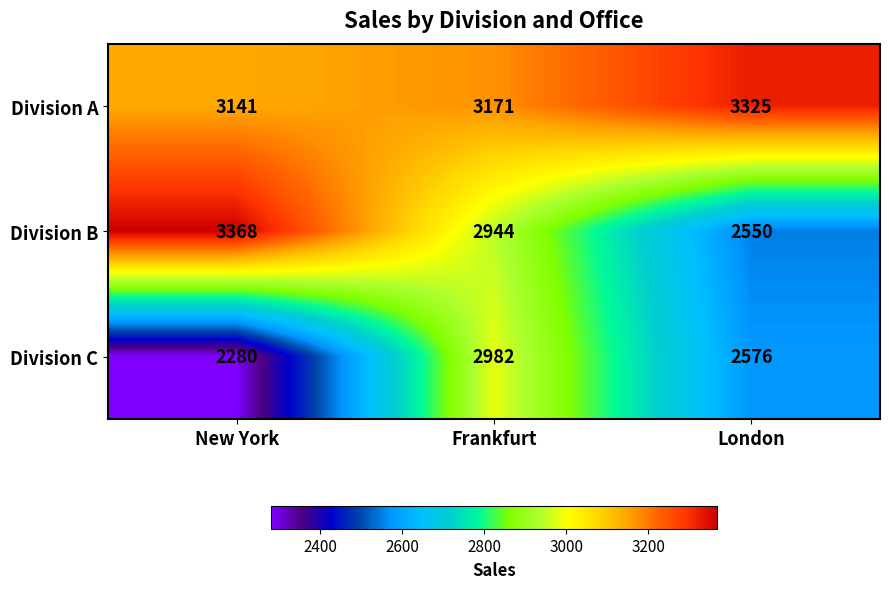

What is the sum of all Division A values?

9637